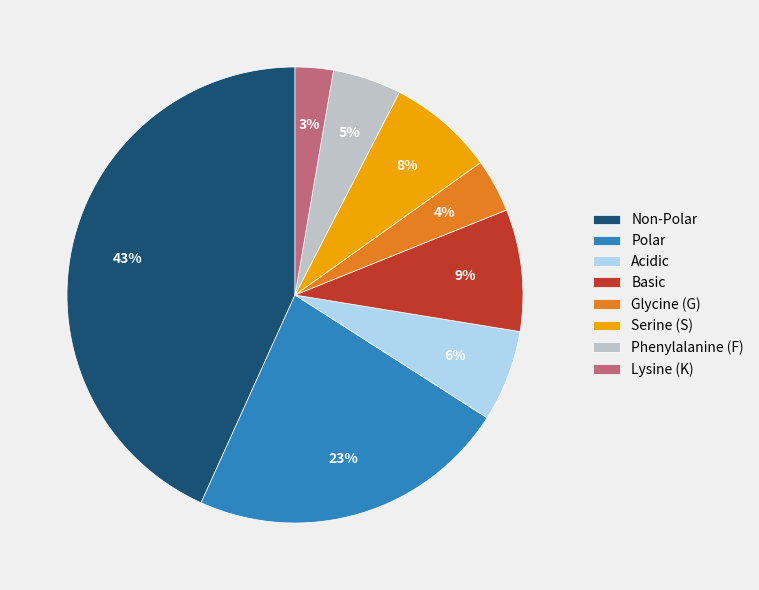

To the nearest percent, what is the average slice percentage?

12%